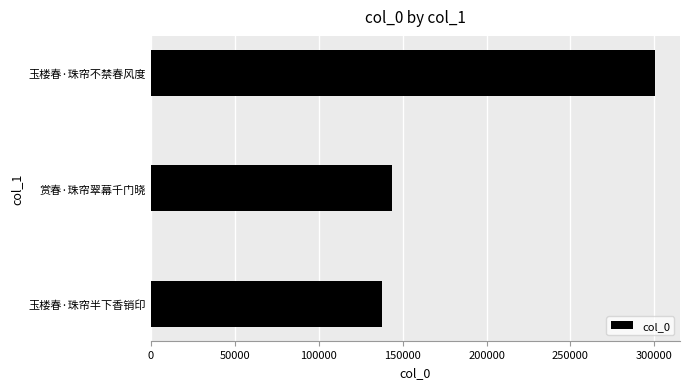

What is the greatest value displayed?

300305